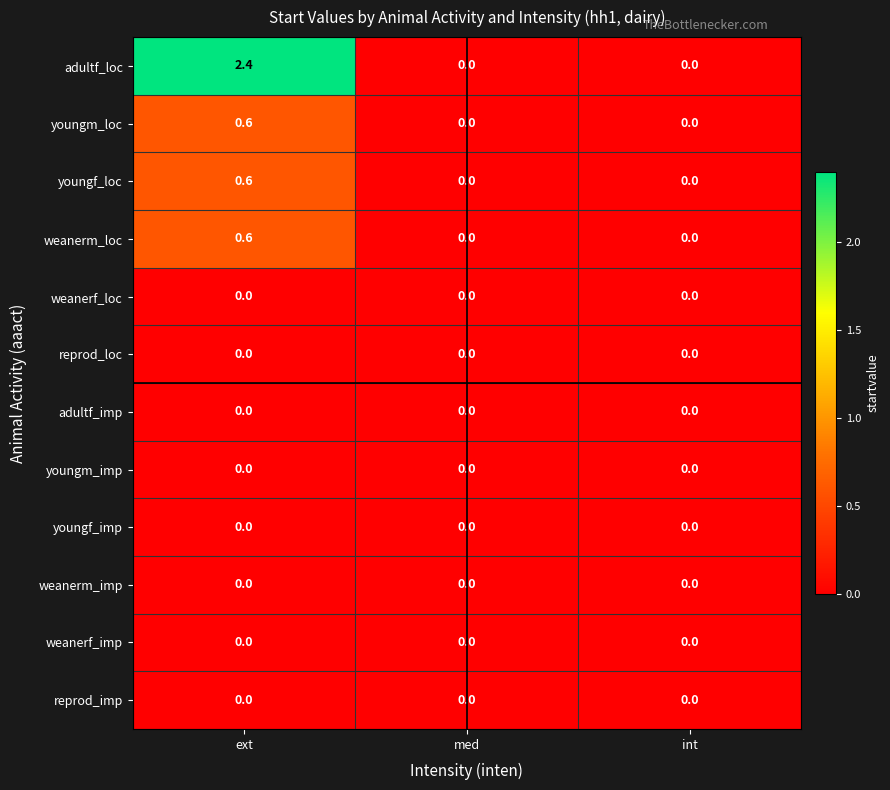

At how many categories does at least one series exceed 1?

1